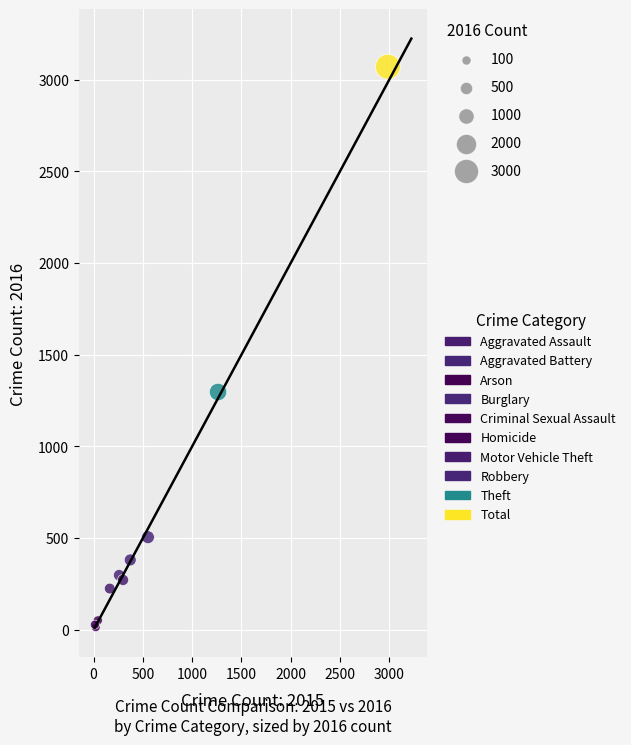

What Y value in the scatter plot is closest to 1542?

1297